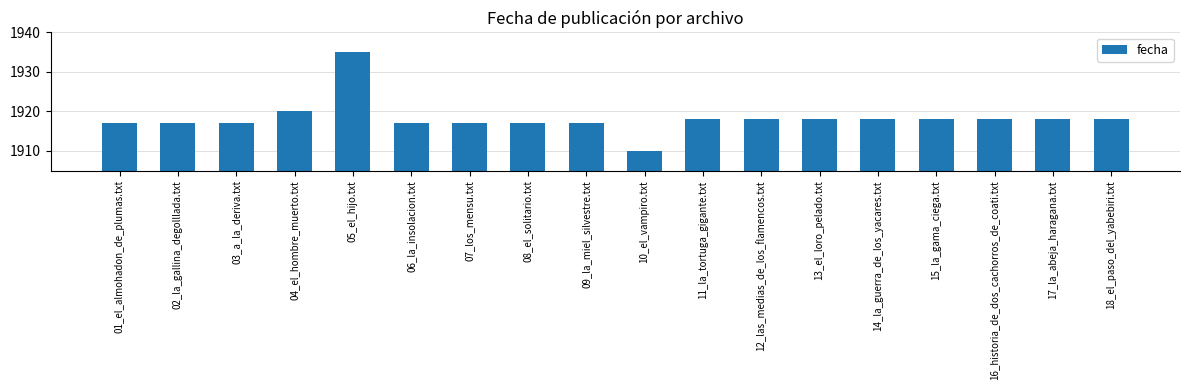

Where does the data first go above 1918?

04_el_hombre_muerto.txt